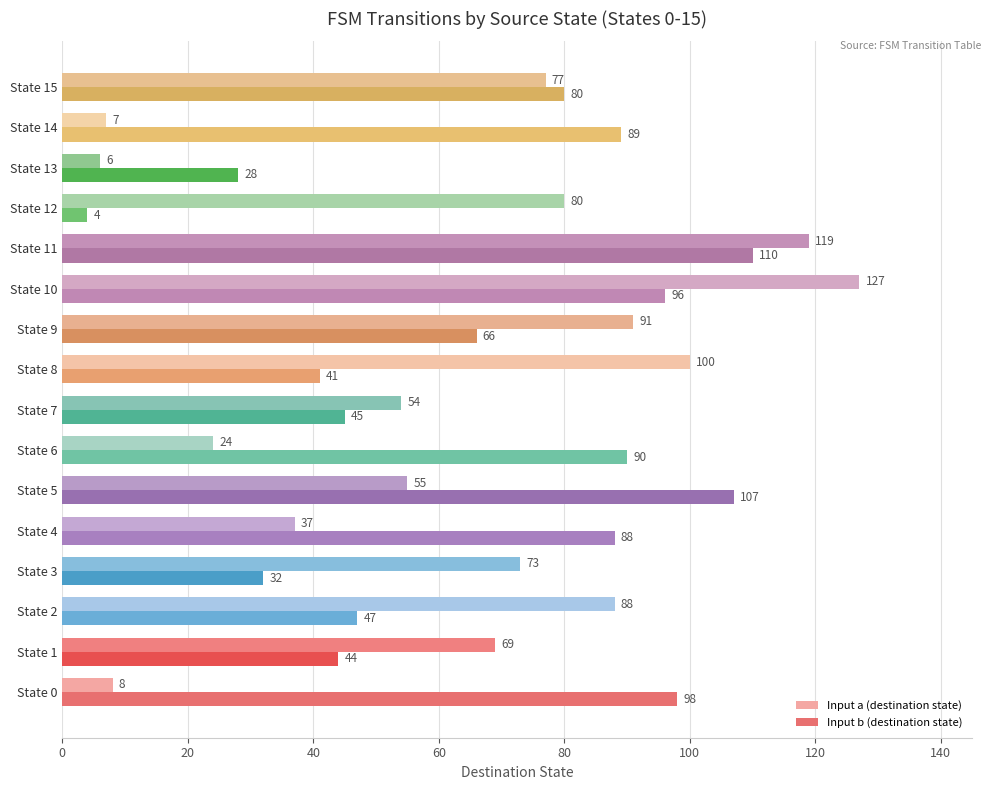

The value of Input b (destination state) at State 6 is 37. True or false?

False